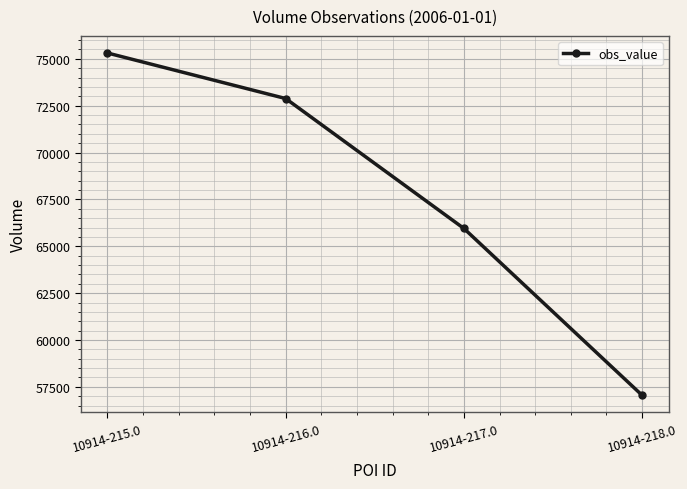

Which label corresponds to the largest value in the chart?

10914-215.0